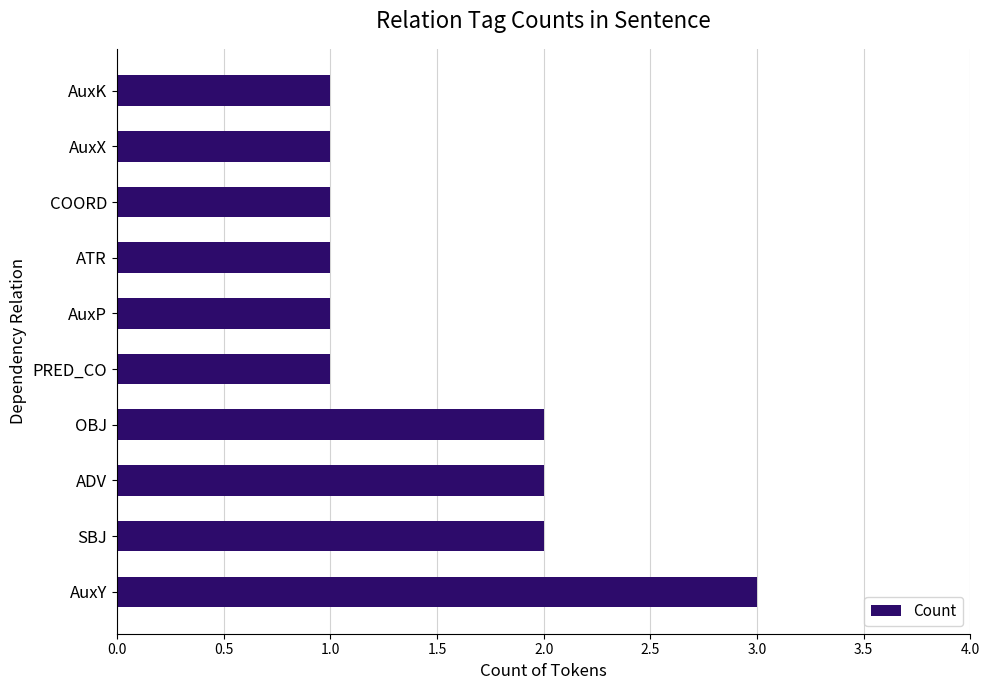

What is the greatest value displayed?

3